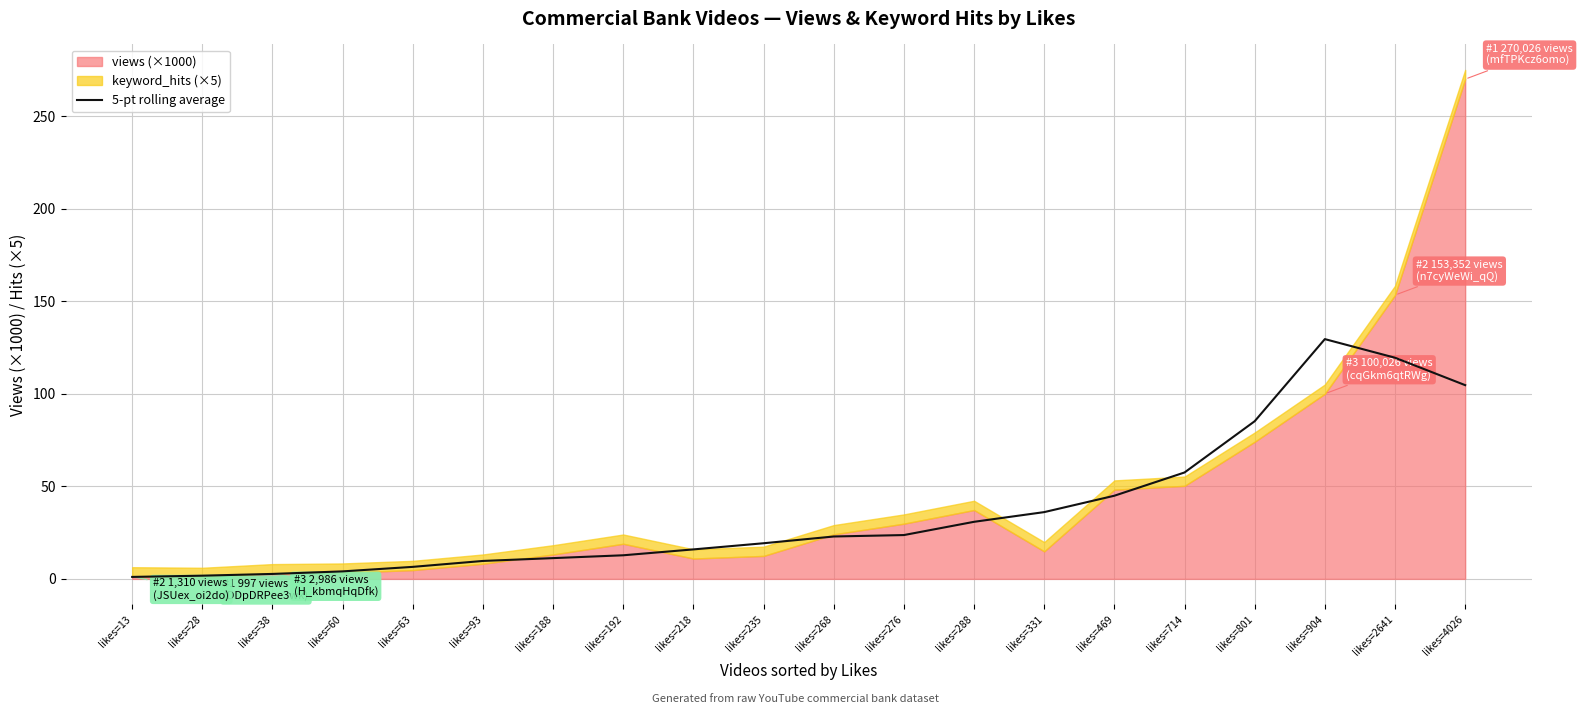

Reading left to right, list all the values displayed in this chart.

likes=13=1.1	likes=28=1.7	likes=38=2.7	likes=60=4.1	likes=63=6.5	likes=93=9.7	likes=188=11.2	likes=192=12.8	likes=218=15.9	likes=235=19.3	likes=268=22.9	likes=276=23.7	likes=288=30.8	likes=331=36.1	likes=469=44.9	likes=714=57.5	likes=801=85.2	likes=904=129.6	likes=2641=119.5	likes=4026=104.7